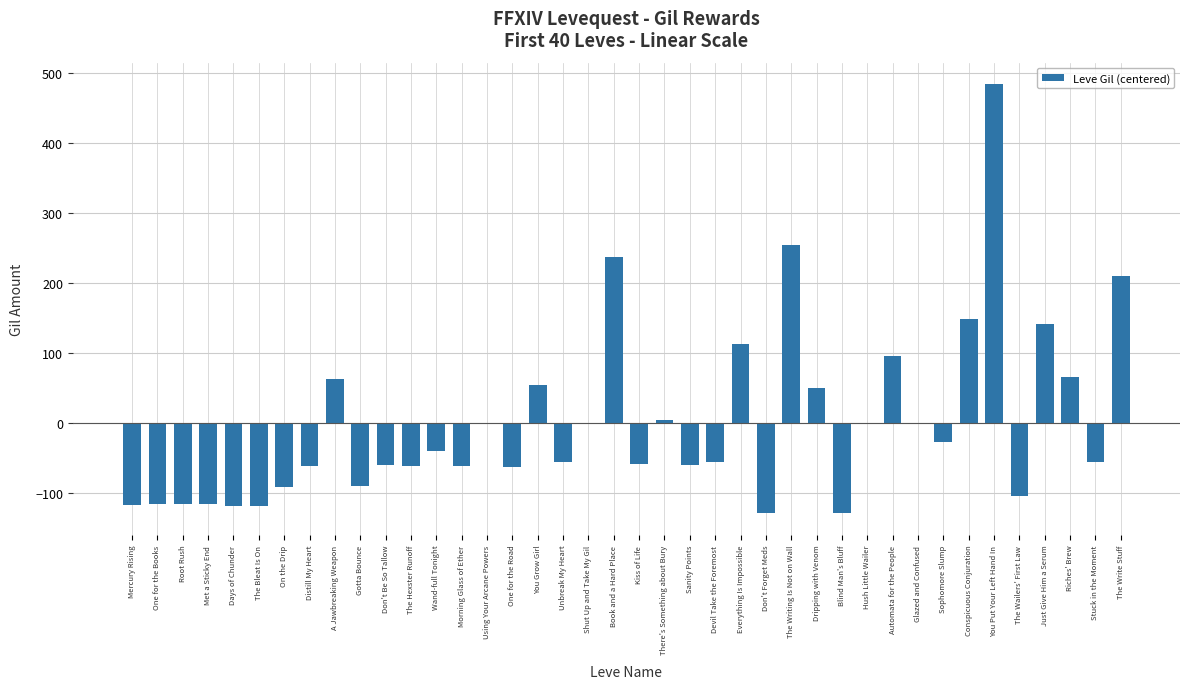

Between Wand-full Tonight and Don't Be So Tallow, which is larger?

Wand-full Tonight